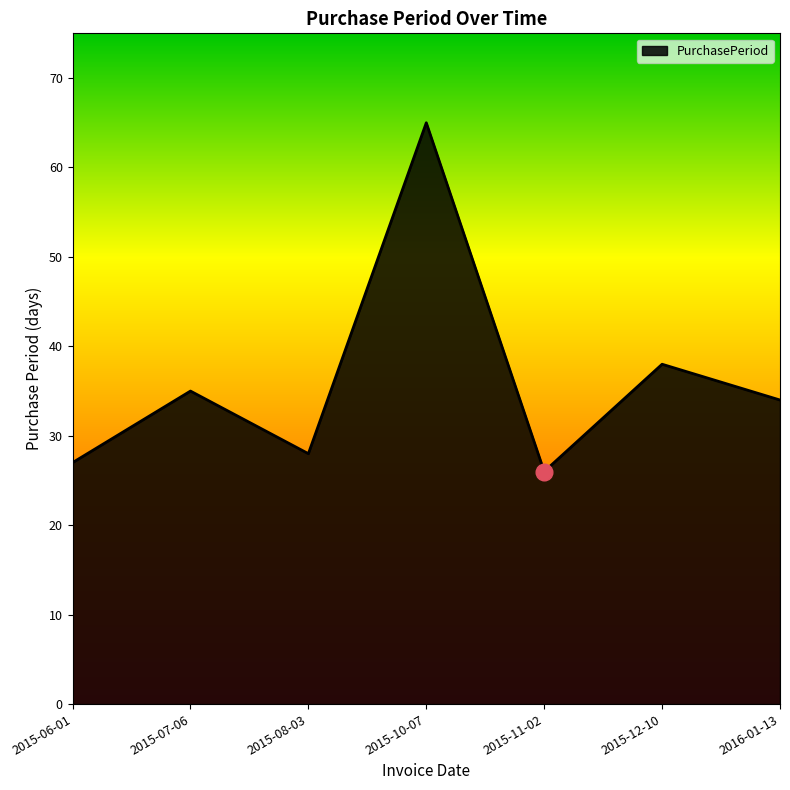

The value at 2015-12-10 is 38. True or false?

True